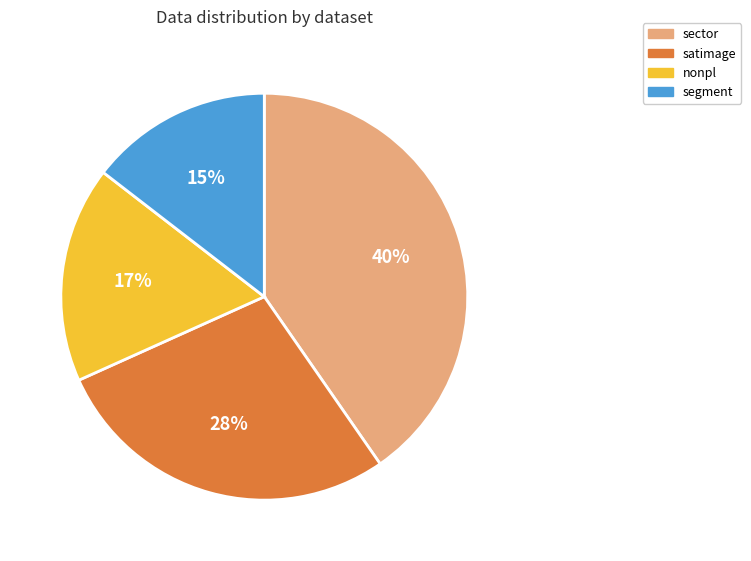

True or false: sector accounts for 26% of the total.

False